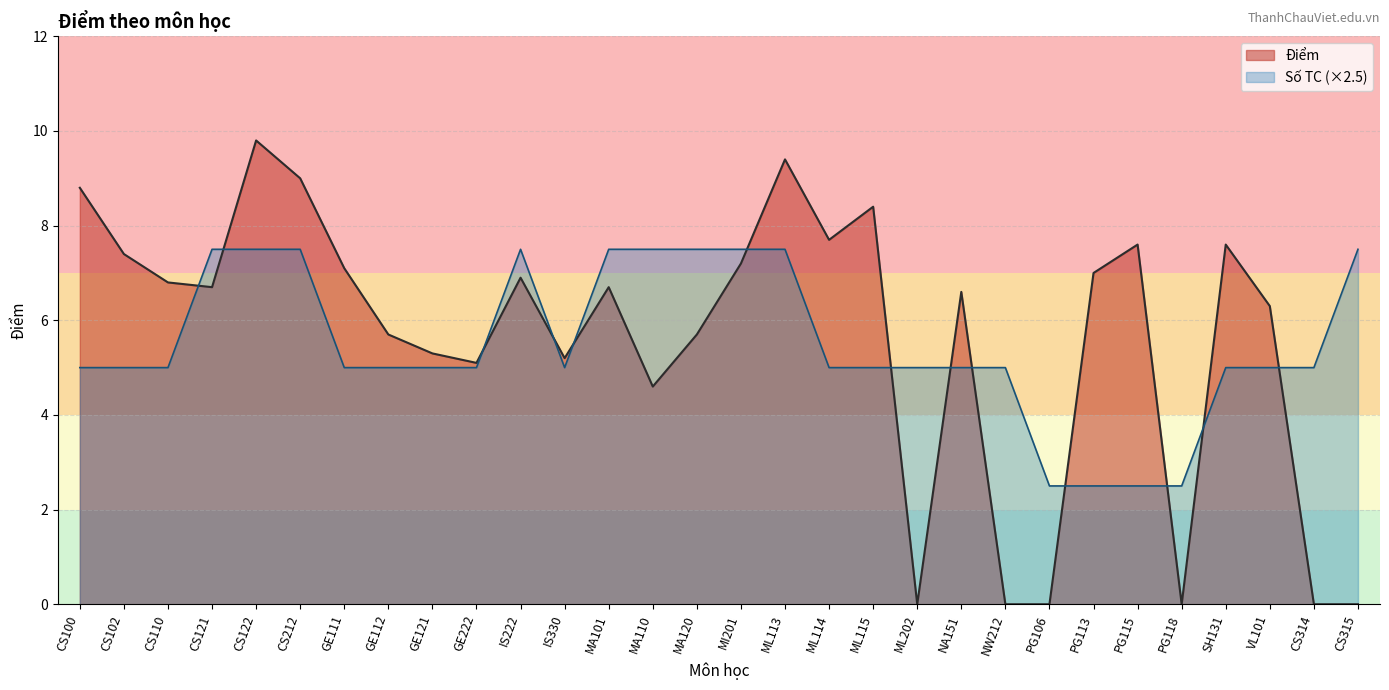

Is it true that the value at PG106 is 0.0?

True